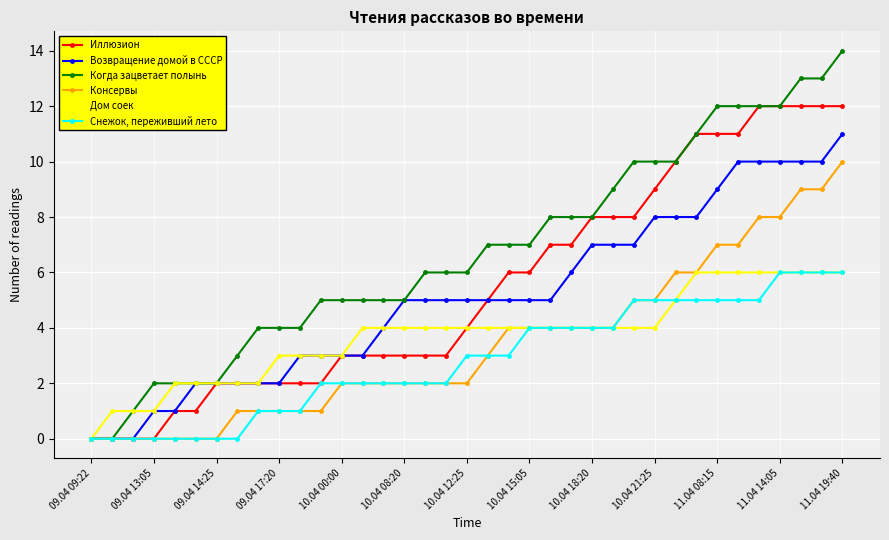

What is the value of the Дом соек point at the 35th from the left?

6